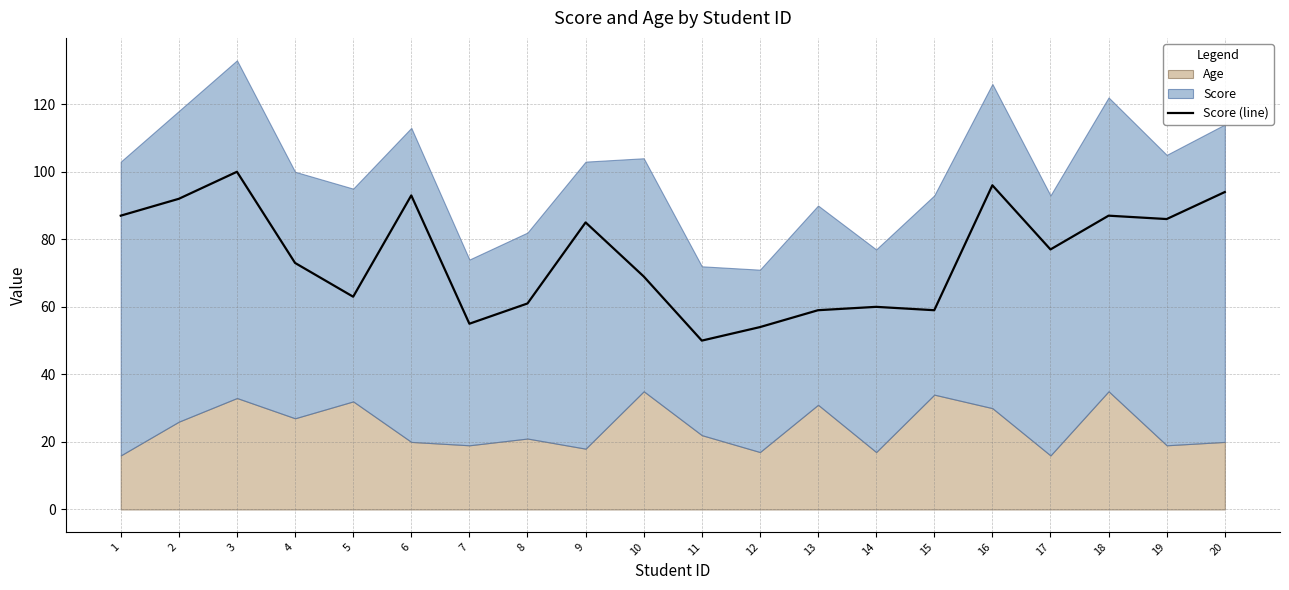

The value at 6 is 93. True or false?

True